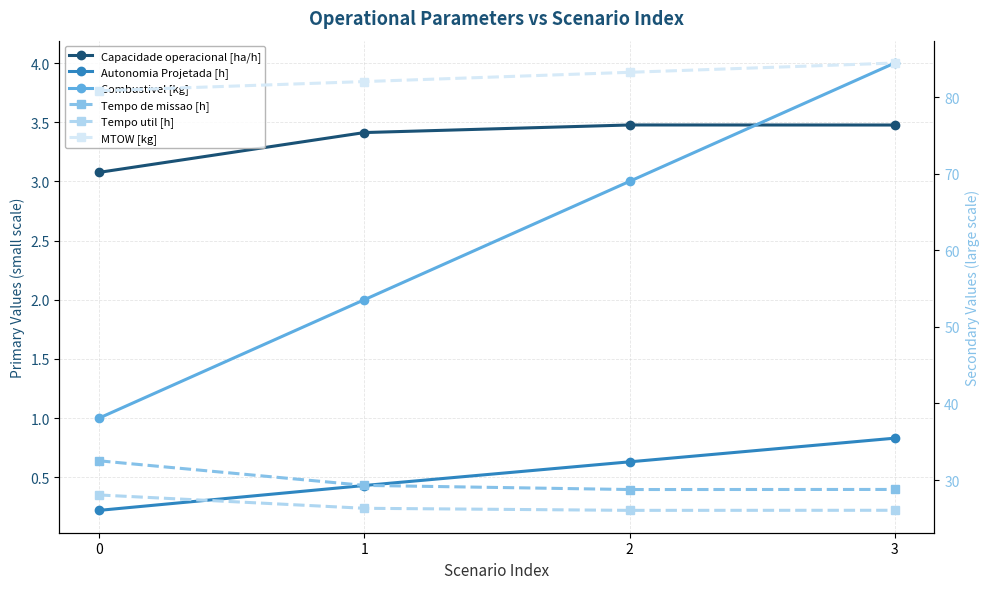

What are all the series names shown in the legend?

Capacidade operacional [ha/h], Autonomia Projetada [h], Combustivel [kg], Tempo de missao [h], Tempo util [h], MTOW [kg]